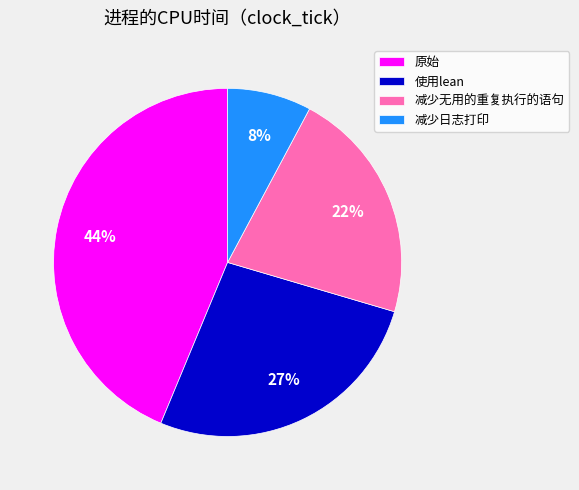

True or false: 减少无用的重复执行的语句 accounts for 15% of the total.

False